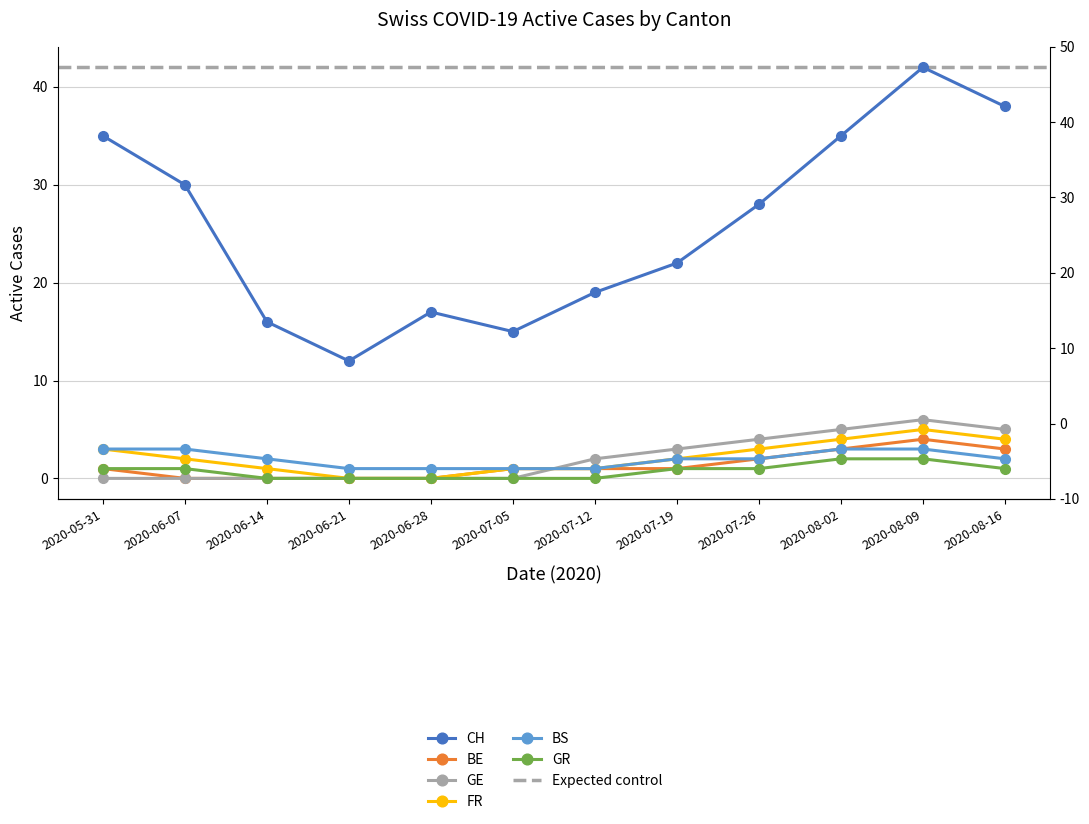

What is the approximate value of CH at 2020-06-14?

16